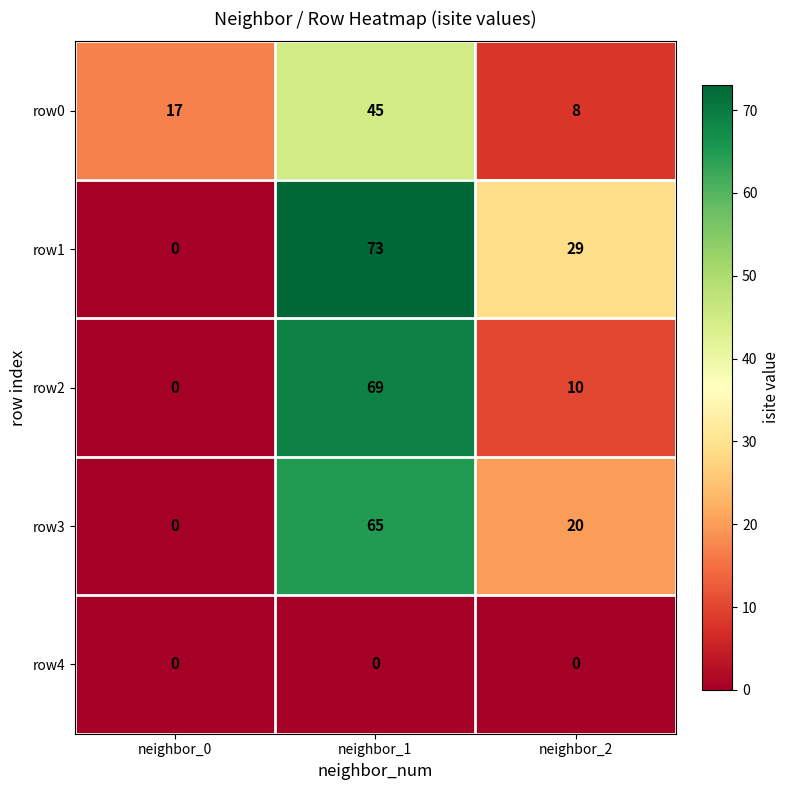

At neighbor_2, list the series in order from largest to smallest.

row1, row3, row2, row0, row4